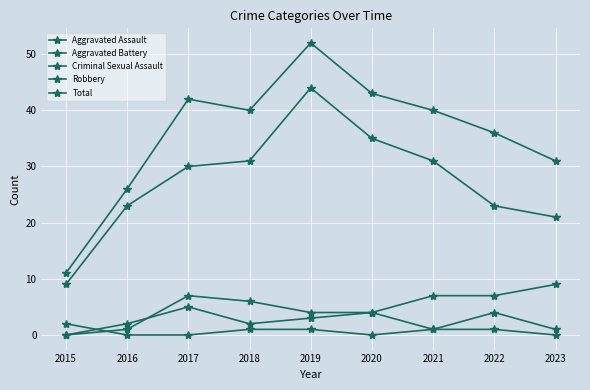

What is the difference between the maximum and minimum values in the Aggravated Battery series?

9